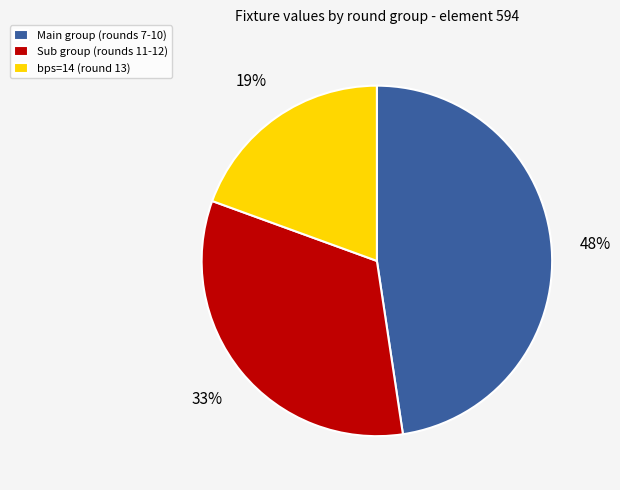

To the nearest percent, what portion does Main group (rounds 7-10) represent?

48%